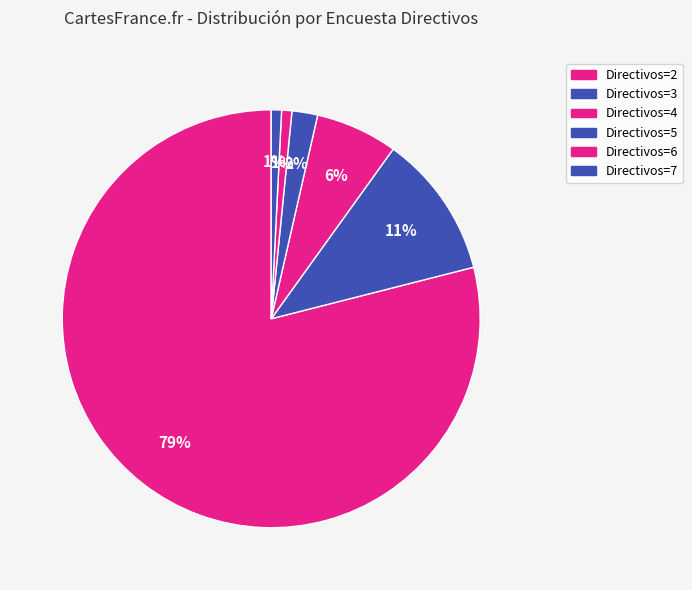

Count the number of slices in the pie.

6